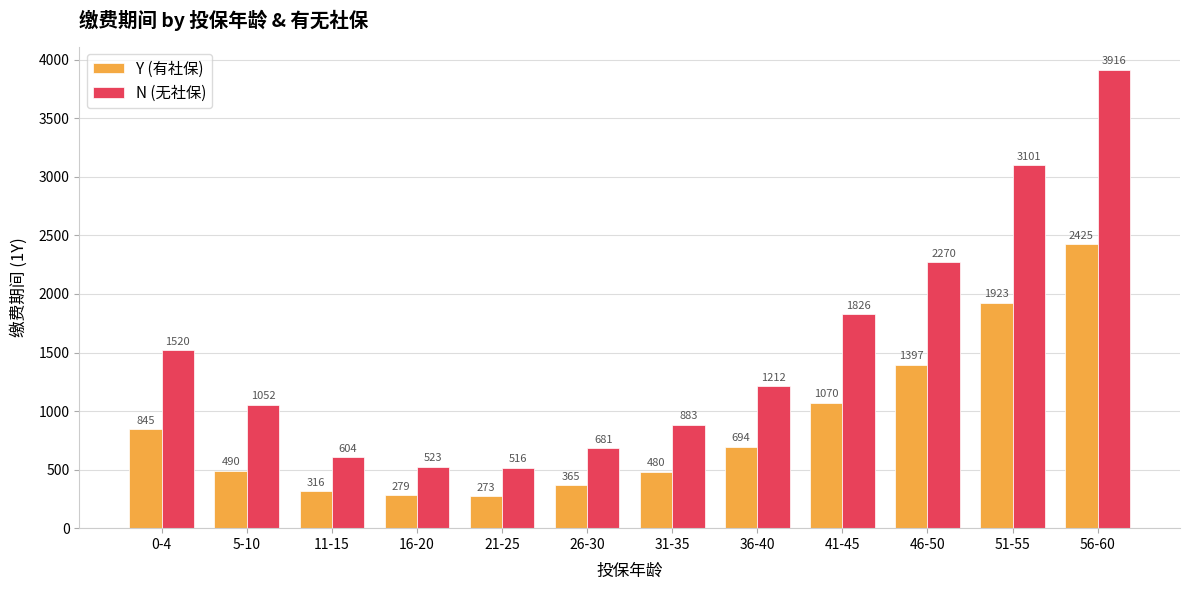

How many values in the N (无社保) series are below 1212?

6